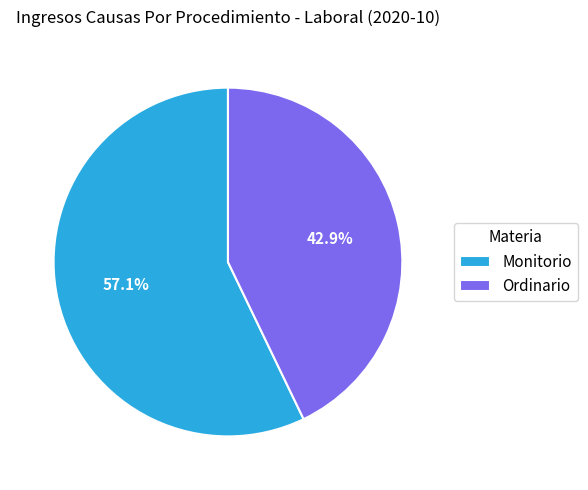

To the nearest percent, what is the average slice percentage?

50%